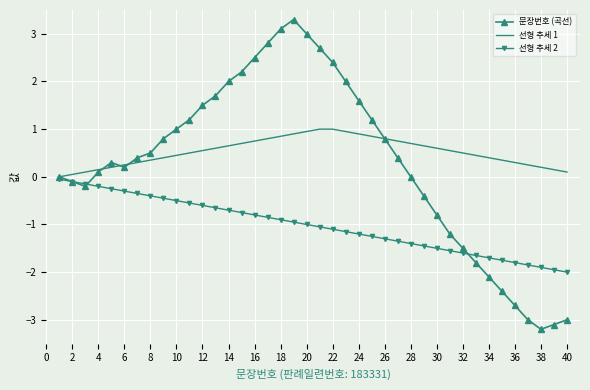

True or false: 선형 추세 2 and 문장번호 (곡선) cross at least once.

True